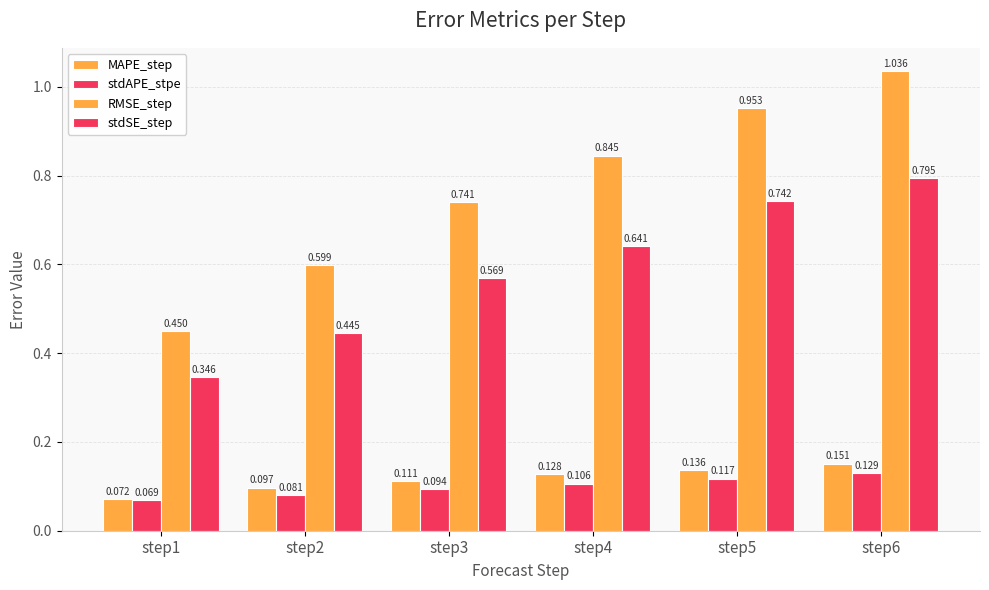

At how many categories does at least one series exceed 0?

6